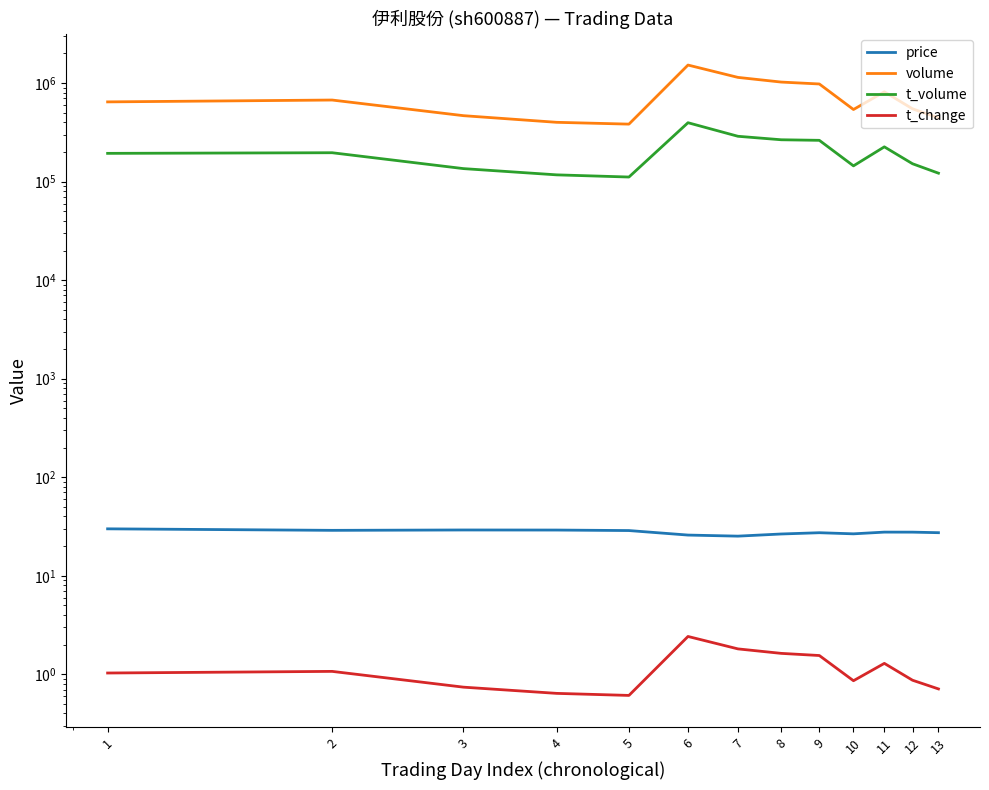

At which category is the sum across all series the highest?

6